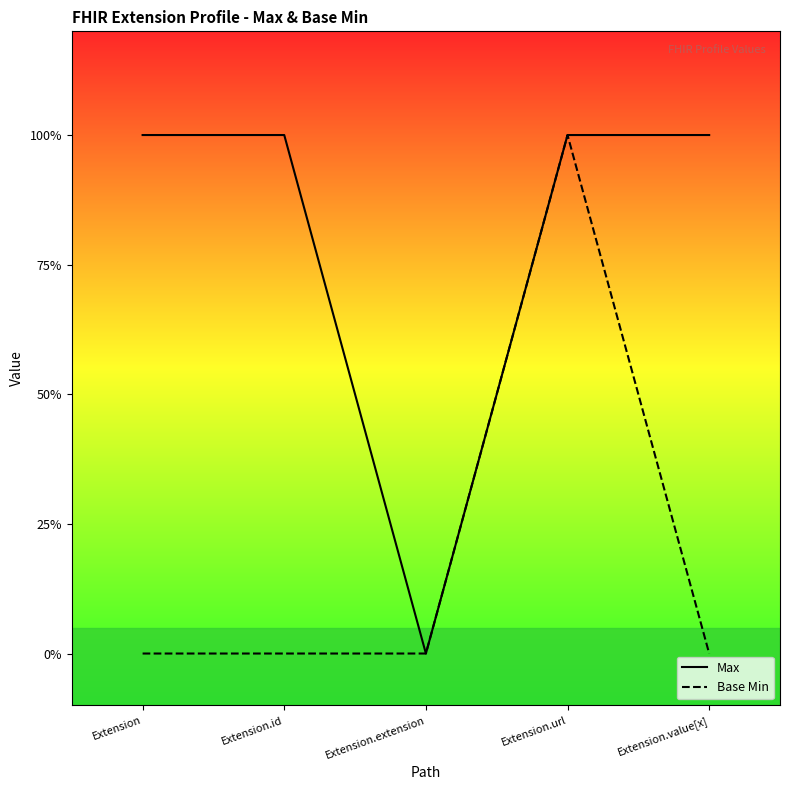

The Base Min series shows -1 at Extension. True or false?

False